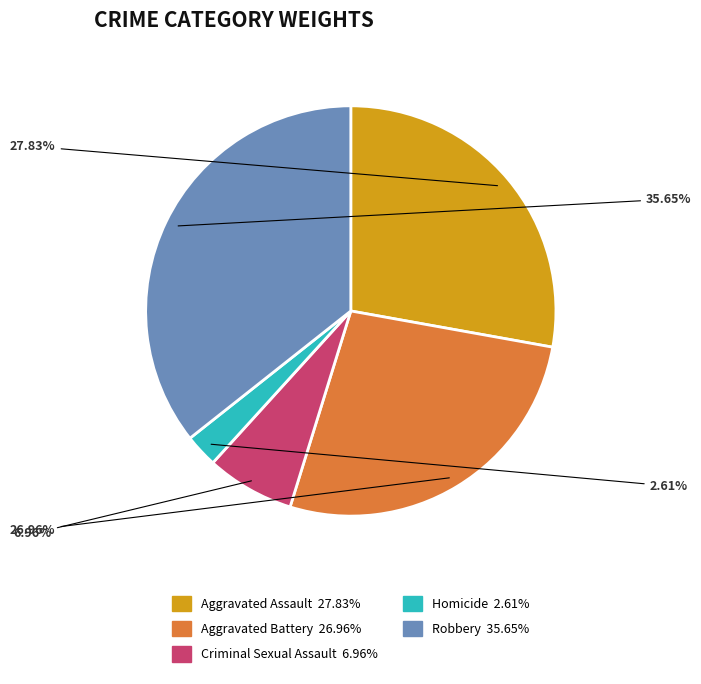

Is it true that Homicide is 14% of the pie?

False